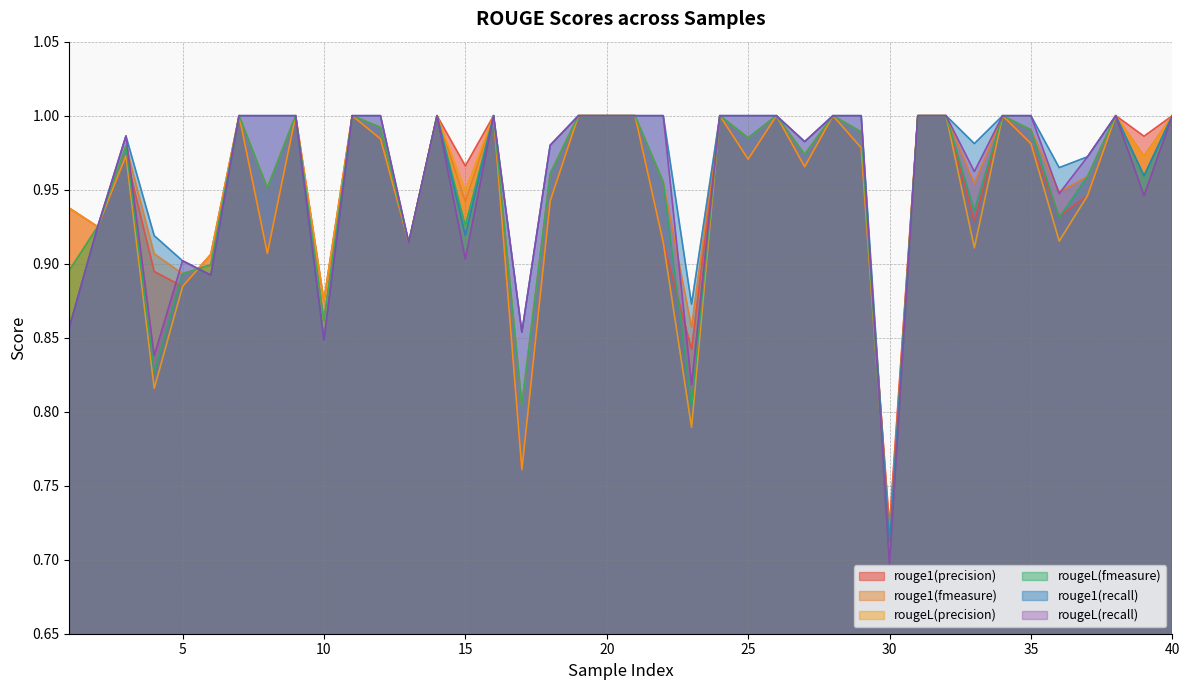

What is the average value of the rougeL(recall) series?

1.0